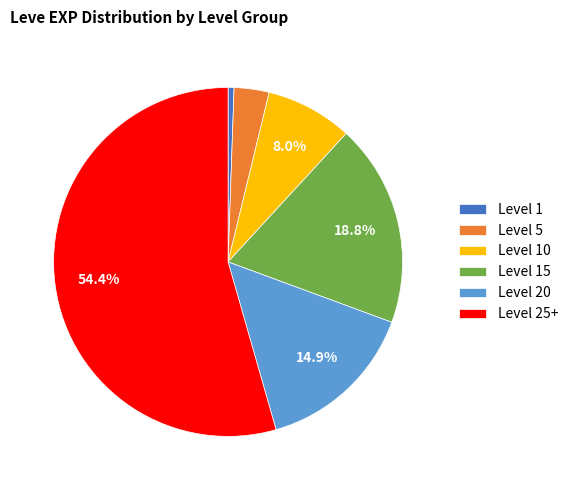

Between Level 25+ and Level 10, which is larger?

Level 25+